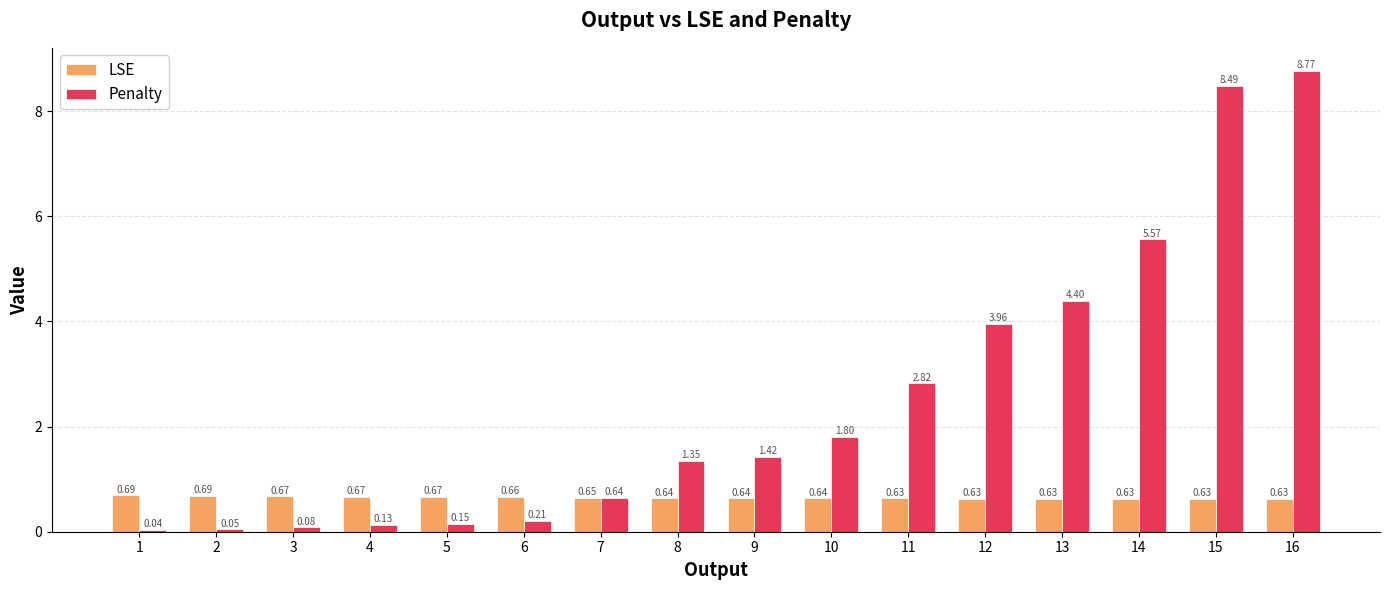

What is the average value of the Penalty series?

2.5